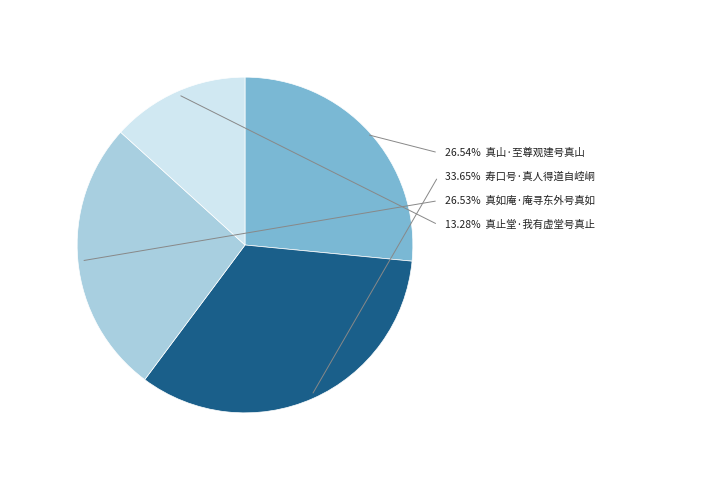

To the nearest percent, what is the difference between the 真止堂·我有虚堂号真止 and 真山·至尊观建号真山 slice percentages?

13%